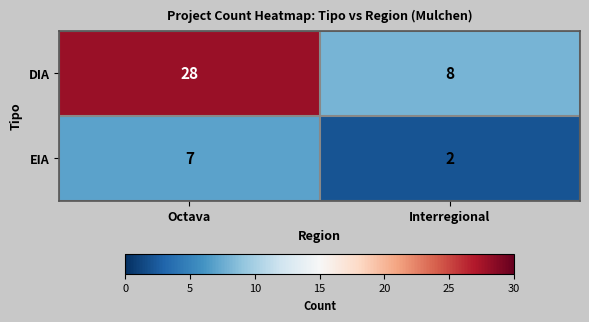

Rank the series at Octava from highest to lowest value.

DIA, EIA